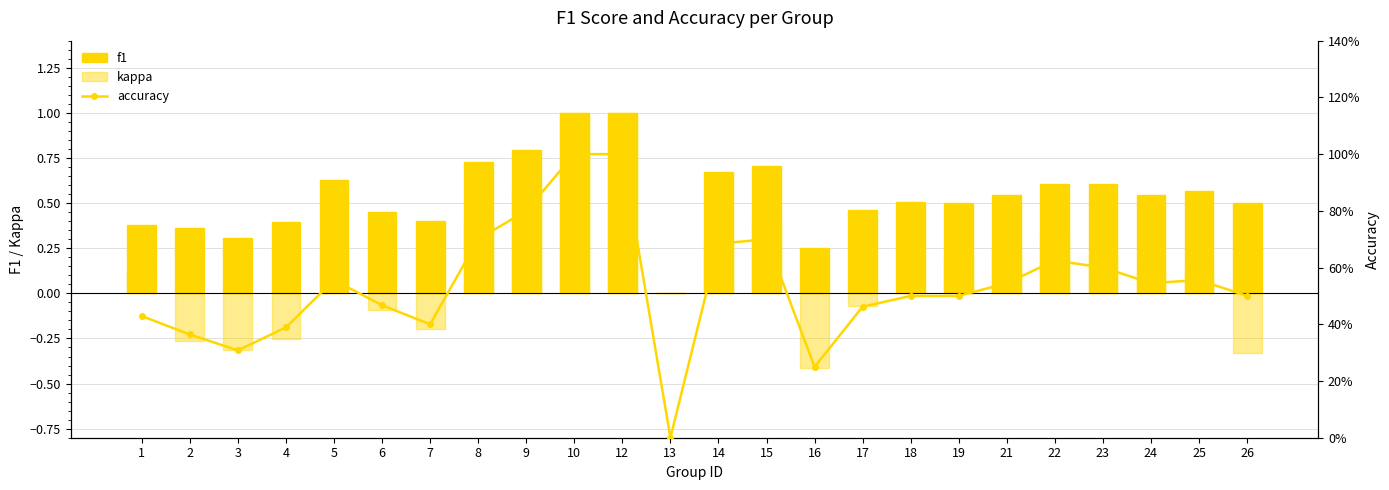

How many series are shown in this chart?

3